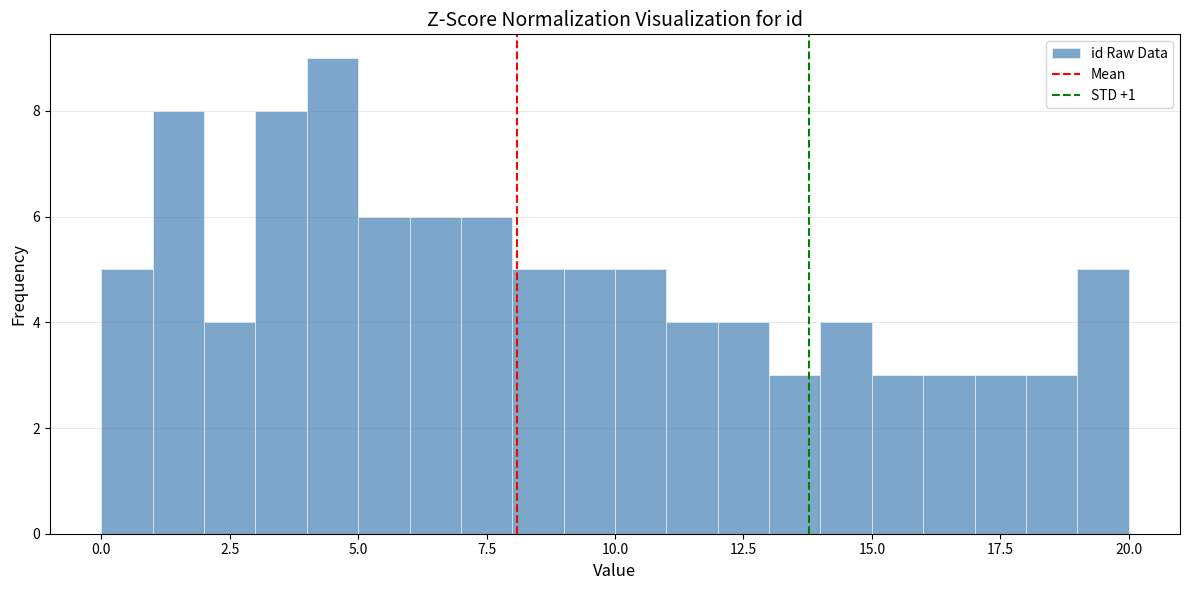

Read against the x-axis, roughly where is the centre of the tallest bar?

4.5